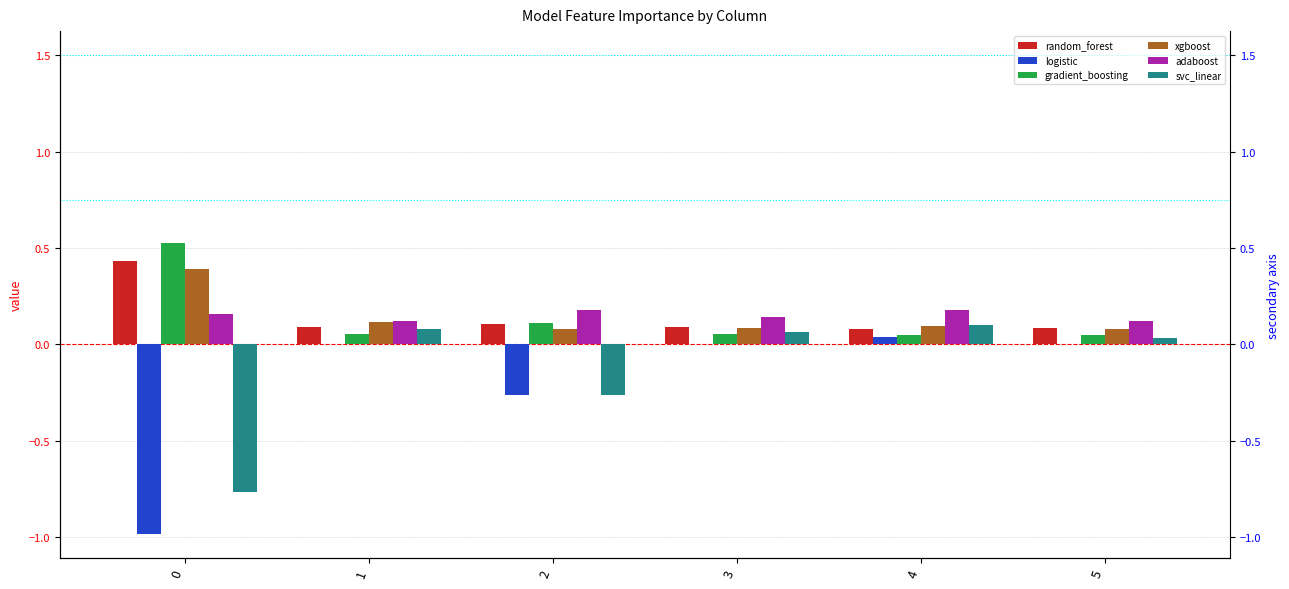

At how many categories does at least one series exceed 0?

6